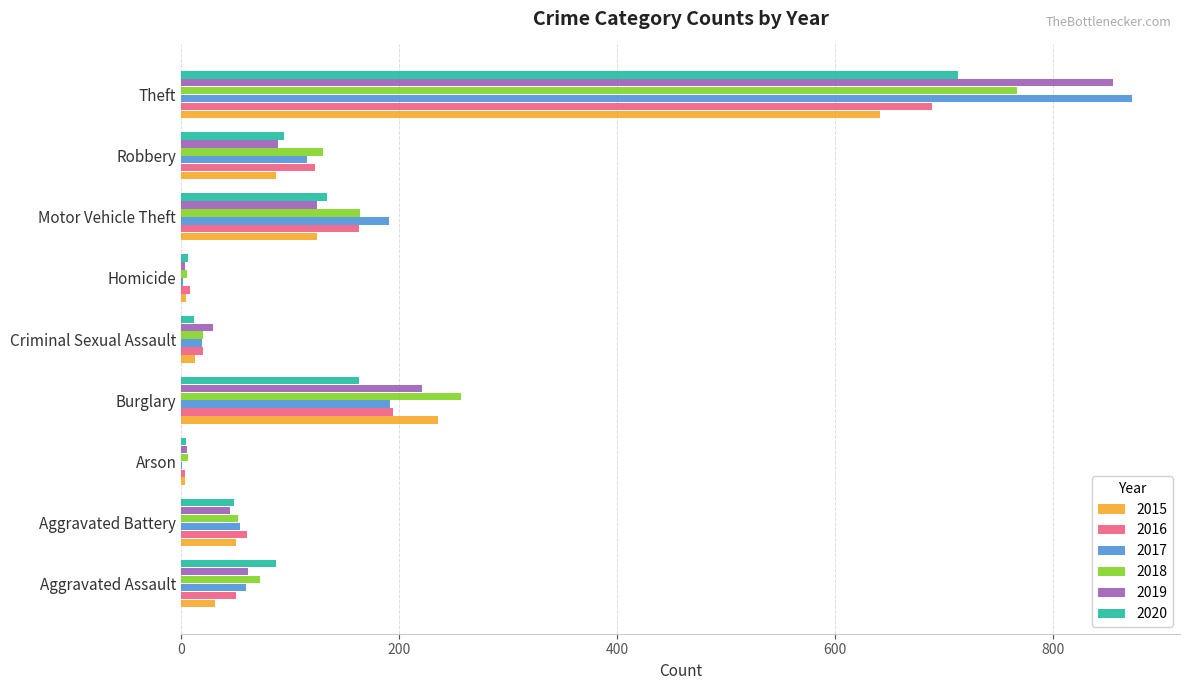

Which series changed the most between Motor Vehicle Theft and Robbery?

2017